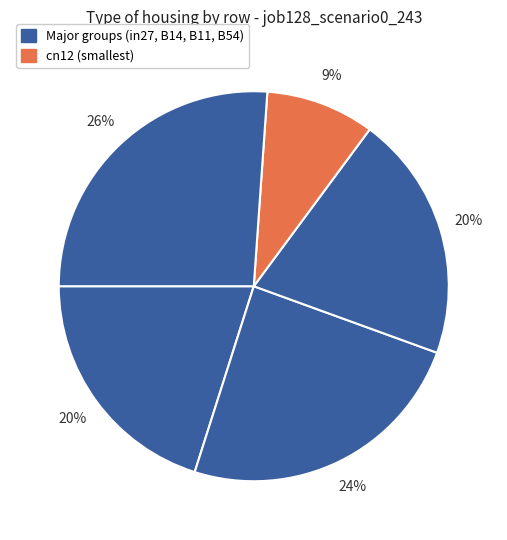

How many segments does this pie chart have?

5